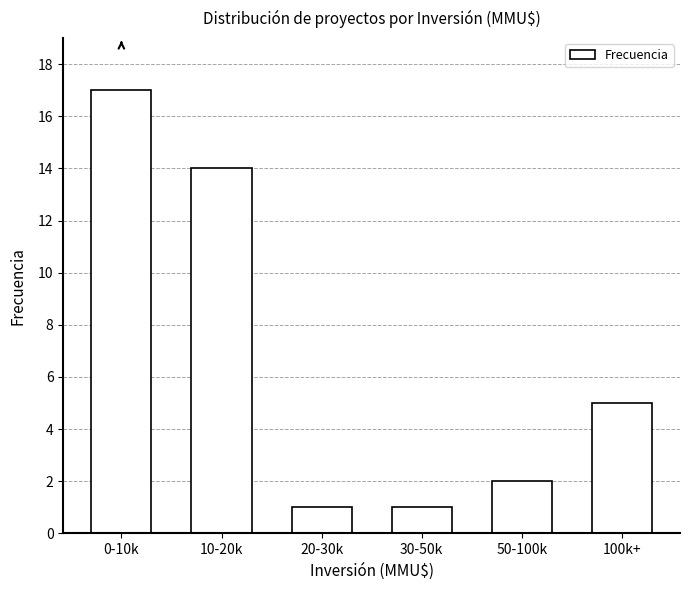

Reading right to left, what are all the values shown in this chart?

100k+=5	50-100k=2	30-50k=1	20-30k=1	10-20k=14	0-10k=17